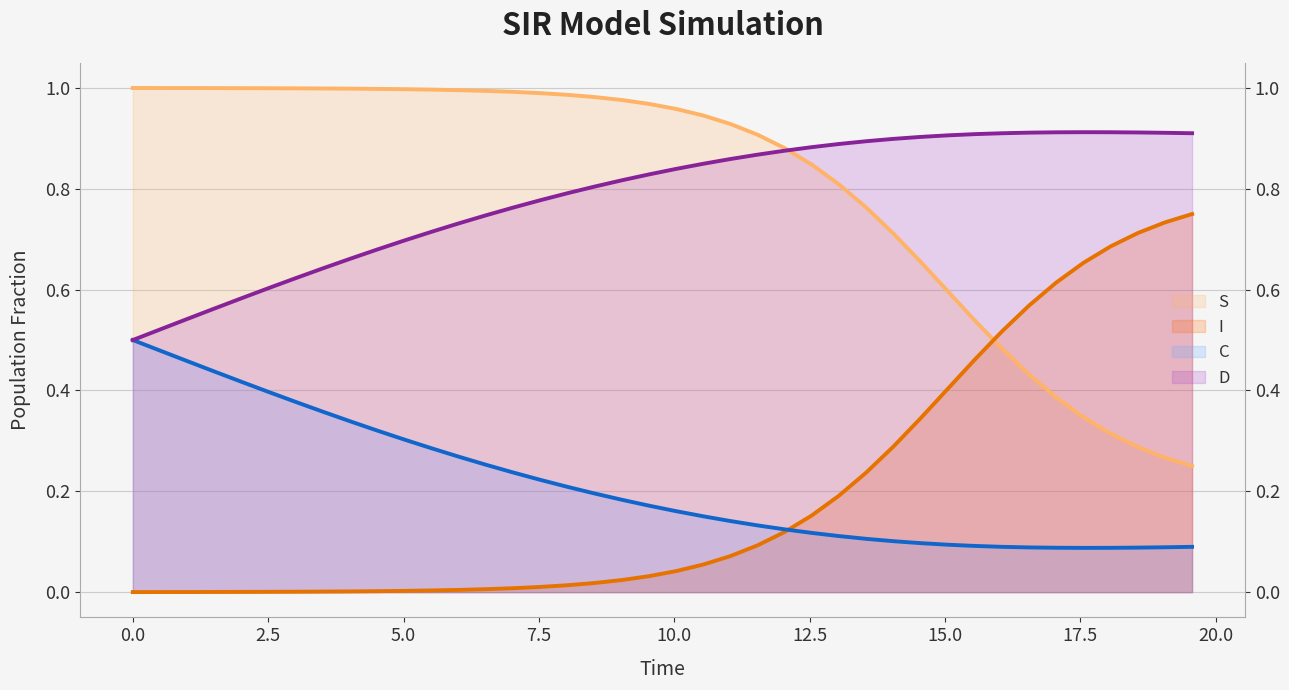

Which series has the largest range (max minus min)?

I (line)